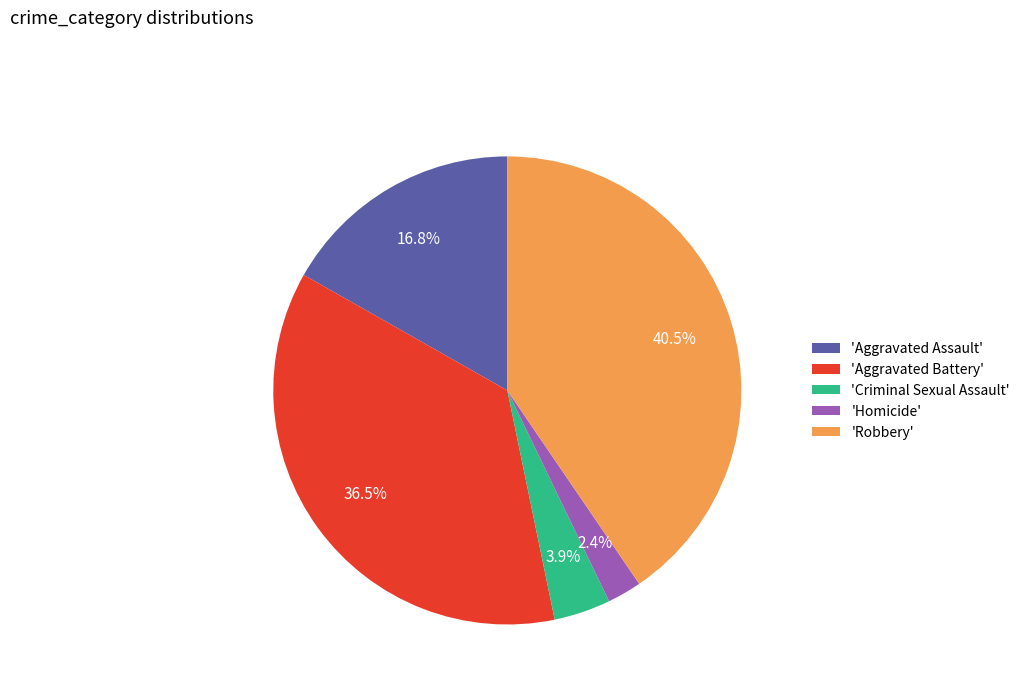

How many slices are in this pie chart?

5